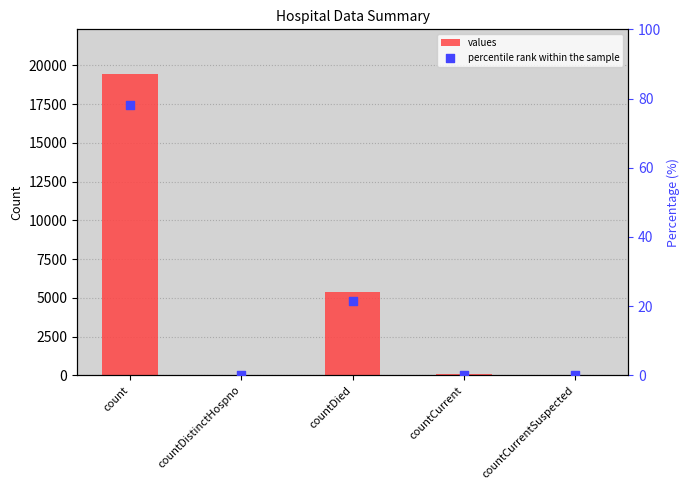

Which series has the largest Y range (max minus min)?

values